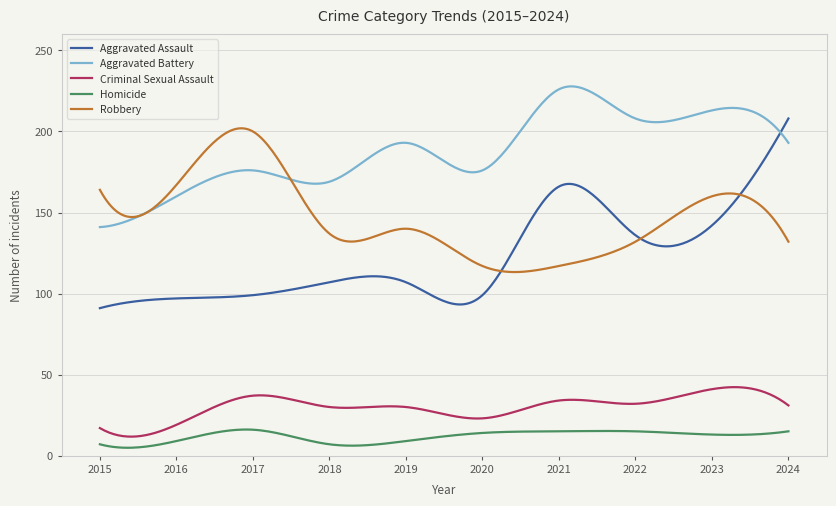

True or false: Criminal Sexual Assault and Aggravated Assault intersect in this chart.

False